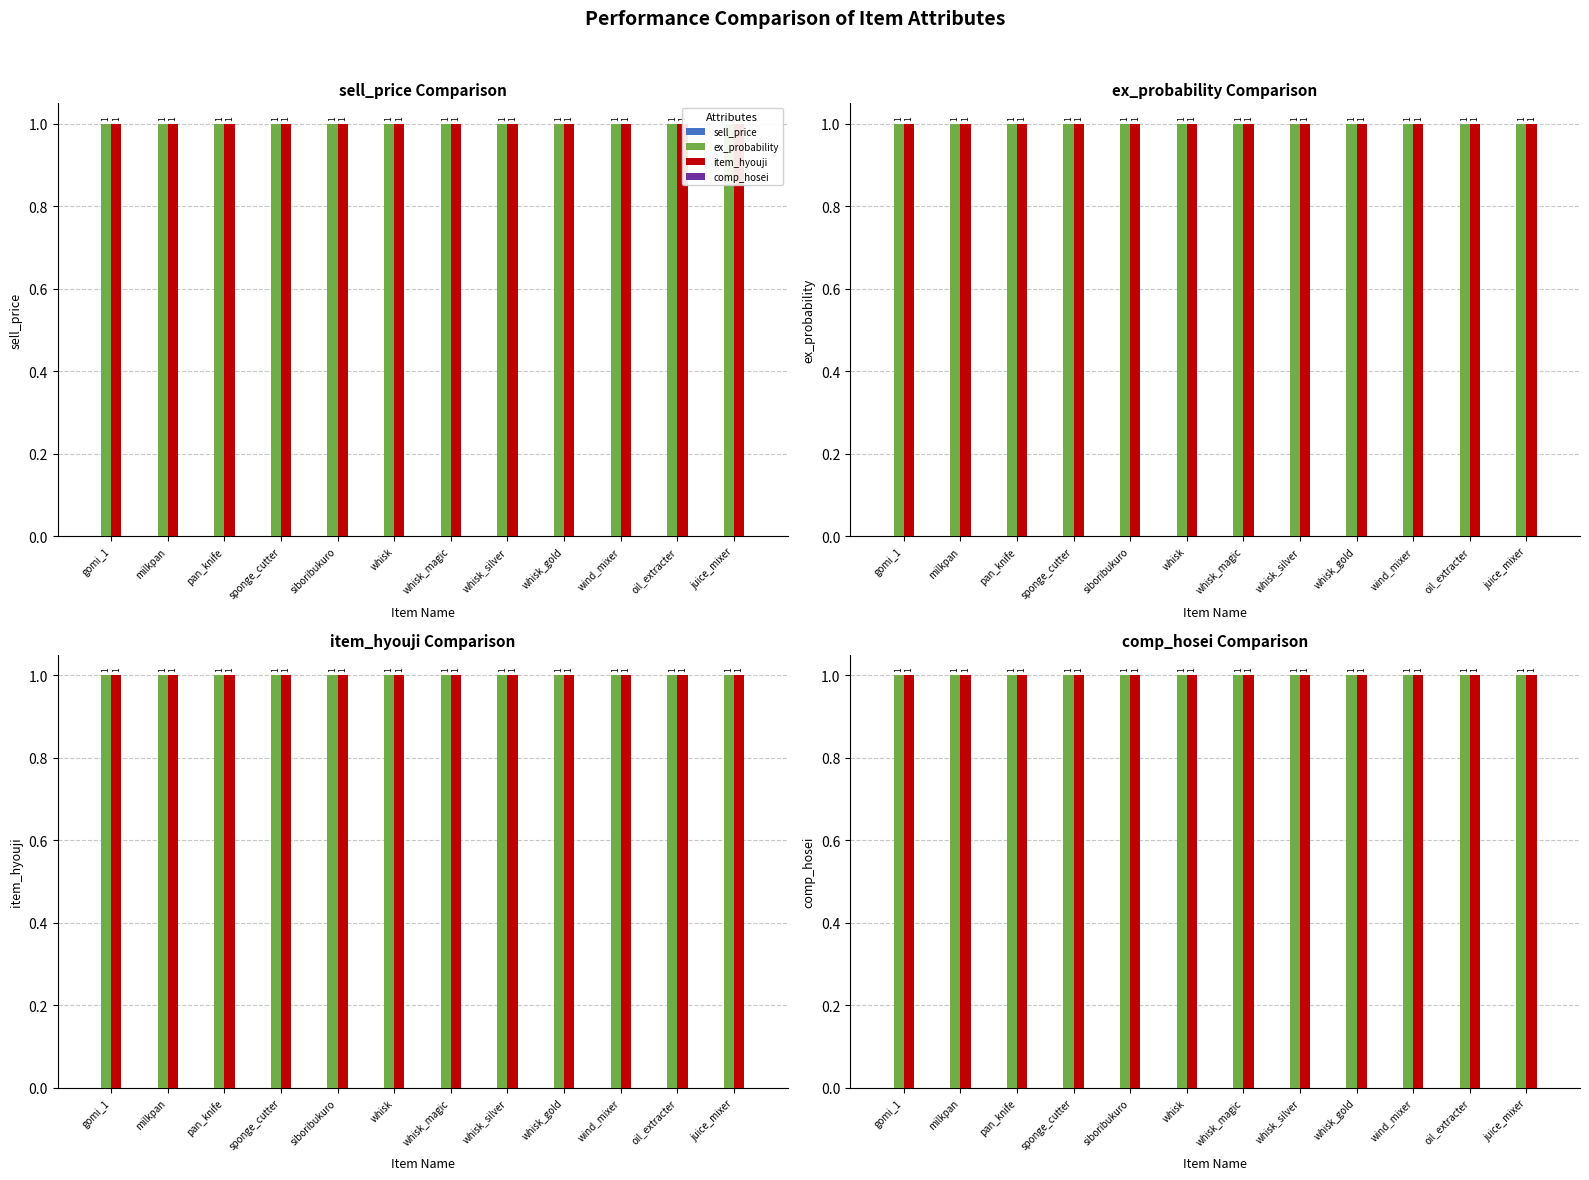

What is the label of the 10th bar from the left?

wind_mixer